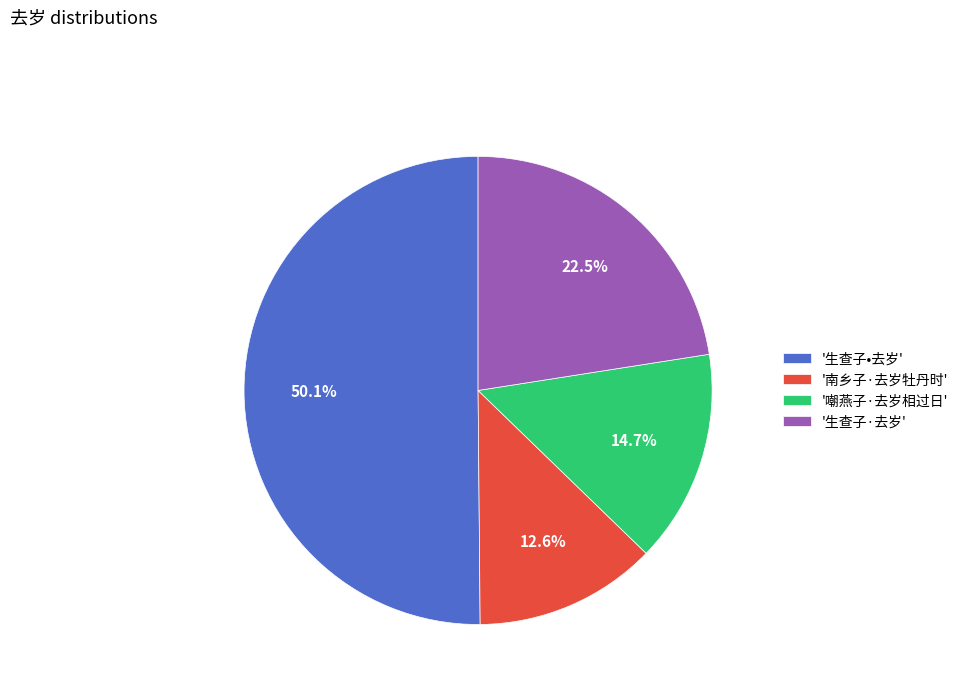

How many segments does this pie chart have?

4